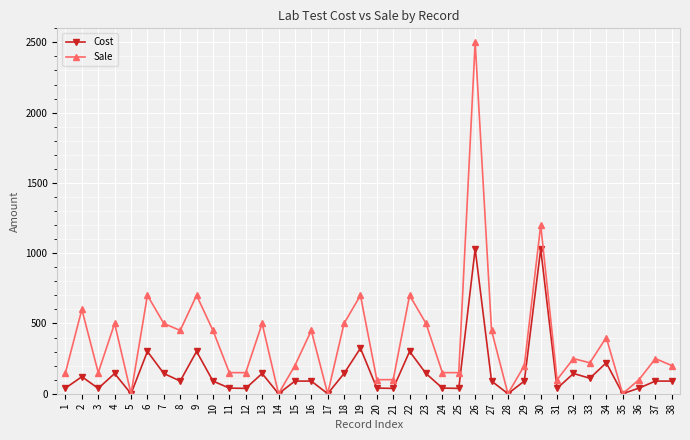

Where is the first local maximum for Cost?

2